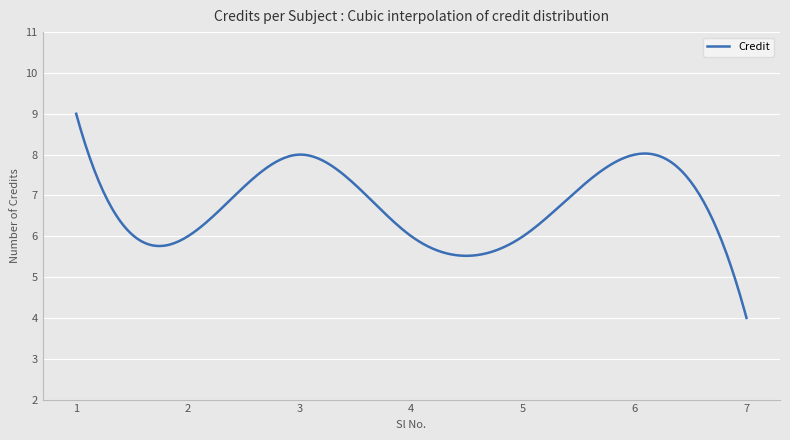

What is the sum of all values?

2025.6